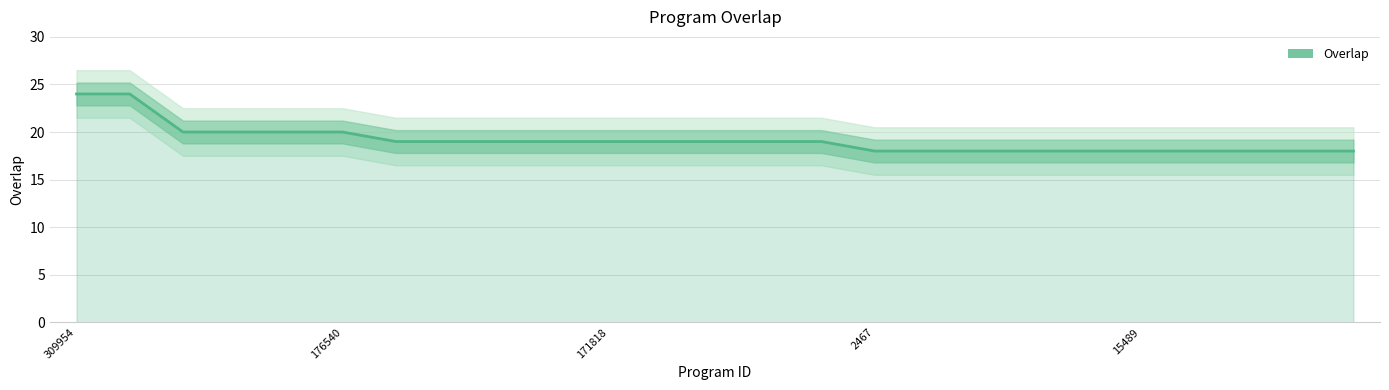

How many lines are shown in the chart?

1